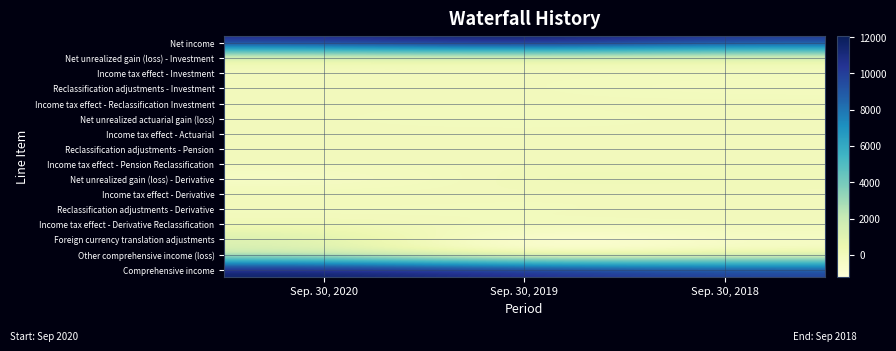

Reading left to right, list all the values displayed in this chart.

Net income: Sep. 30, 2020=10866	Sep. 30, 2019=12080	Sep. 30, 2018=10301
Net unrealized gain (loss) - Investment: Sep. 30, 2020=1	Sep. 30, 2019=20	Sep. 30, 2018=94
Income tax effect - Investment: Sep. 30, 2020=0	Sep. 30, 2019=-5	Sep. 30, 2018=-19
Reclassification adjustments - Investment: Sep. 30, 2020=-3	Sep. 30, 2019=1	Sep. 30, 2018=-215
Income tax effect - Reclassification Investment: Sep. 30, 2020=1	Sep. 30, 2019=0	Sep. 30, 2018=50
Net unrealized actuarial gain (loss): Sep. 30, 2020=-7	Sep. 30, 2019=-174	Sep. 30, 2018=16
Income tax effect - Actuarial: Sep. 30, 2020=1	Sep. 30, 2019=36	Sep. 30, 2018=-5
Reclassification adjustments - Pension: Sep. 30, 2020=18	Sep. 30, 2019=9	Sep. 30, 2018=5
Income tax effect - Pension Reclassification: Sep. 30, 2020=-3	Sep. 30, 2019=-2	Sep. 30, 2018=-1
Net unrealized gain (loss) - Derivative: Sep. 30, 2020=-547	Sep. 30, 2019=233	Sep. 30, 2018=90
Income tax effect - Derivative: Sep. 30, 2020=119	Sep. 30, 2019=-25	Sep. 30, 2018=-24
Reclassification adjustments - Derivative: Sep. 30, 2020=-81	Sep. 30, 2019=-85	Sep. 30, 2018=32
Income tax effect - Derivative Reclassification: Sep. 30, 2020=19	Sep. 30, 2019=16	Sep. 30, 2018=-2
Foreign currency translation adjustments: Sep. 30, 2020=1511	Sep. 30, 2019=-1228	Sep. 30, 2018=-352
Other comprehensive income (loss): Sep. 30, 2020=1029	Sep. 30, 2019=-1204	Sep. 30, 2018=-331
Comprehensive income: Sep. 30, 2020=11895	Sep. 30, 2019=10876	Sep. 30, 2018=9970